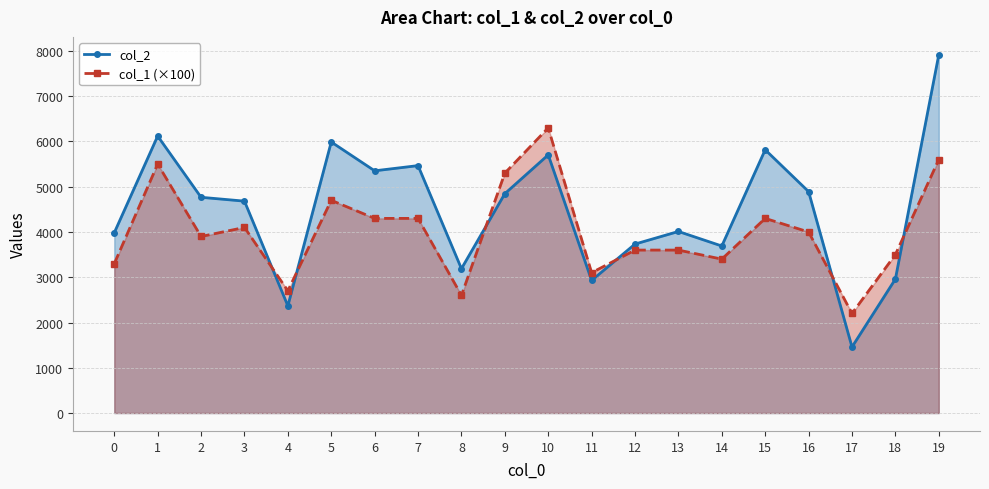

What is the minimum value shown in the chart?

1459